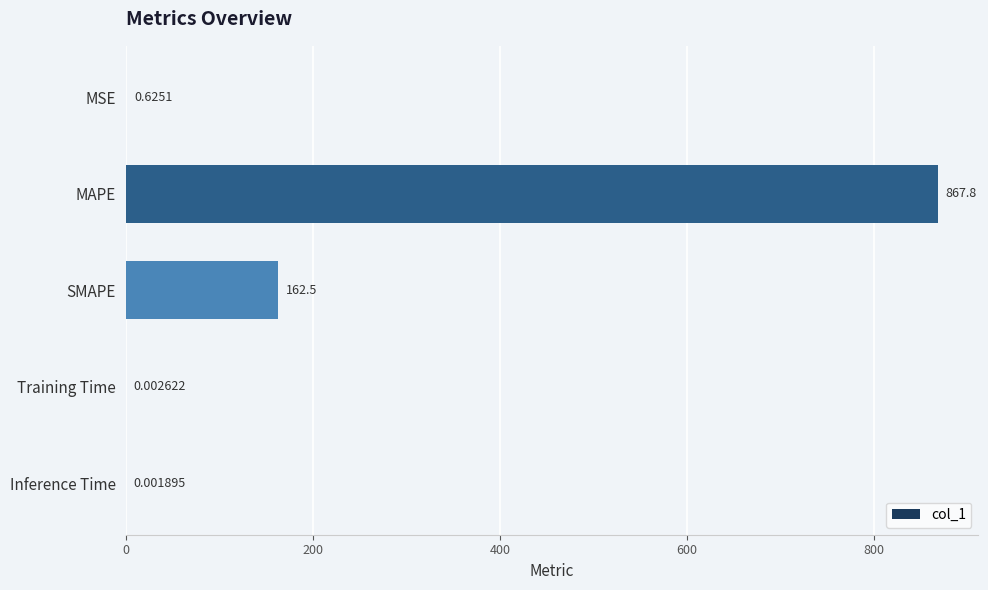

Between Inference Time and SMAPE, which is larger?

SMAPE